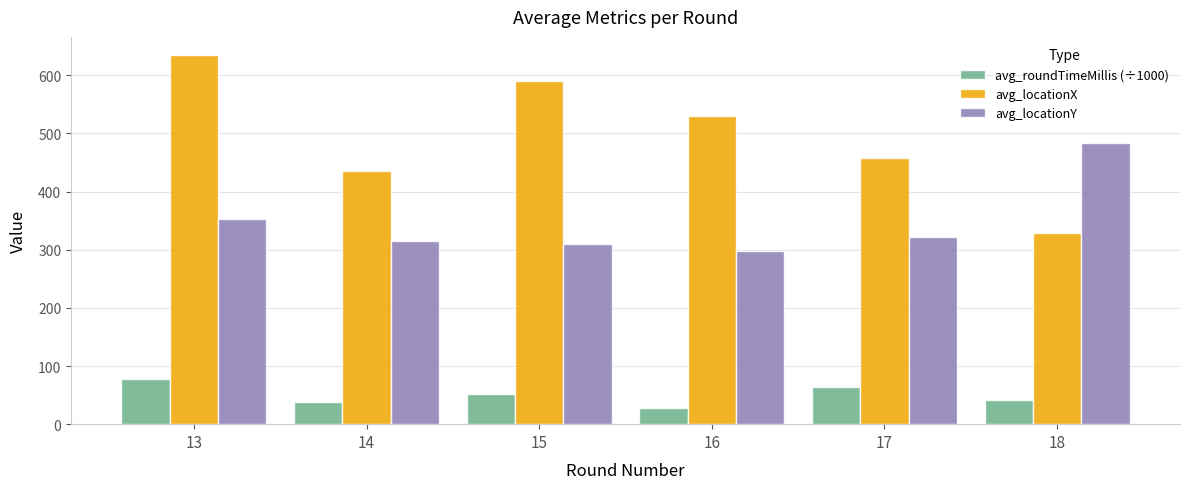

What is the maximum value shown in the chart?

634.3